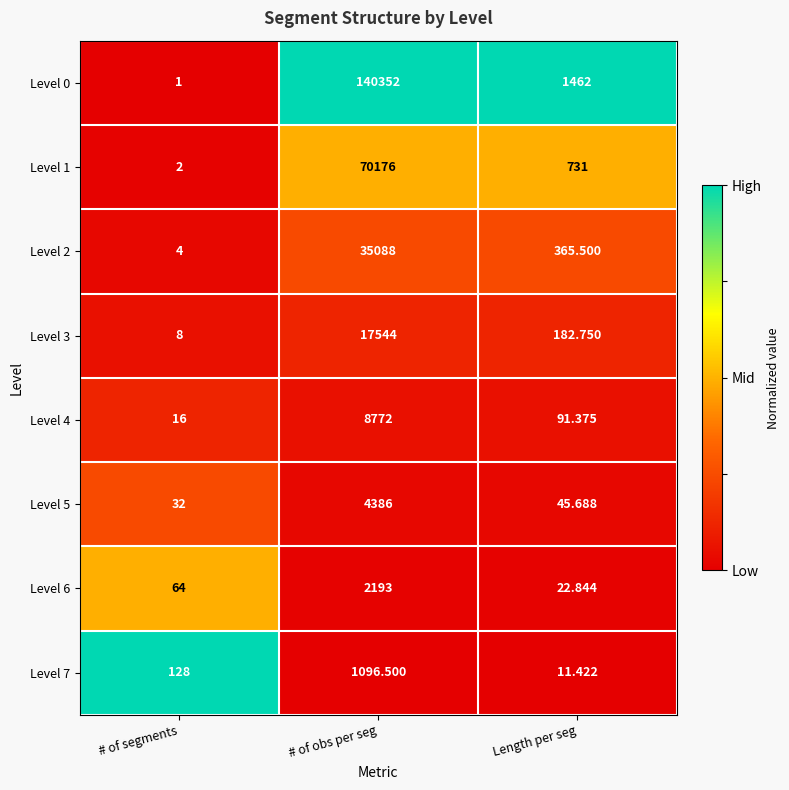

What is the greatest value displayed?

140352.0